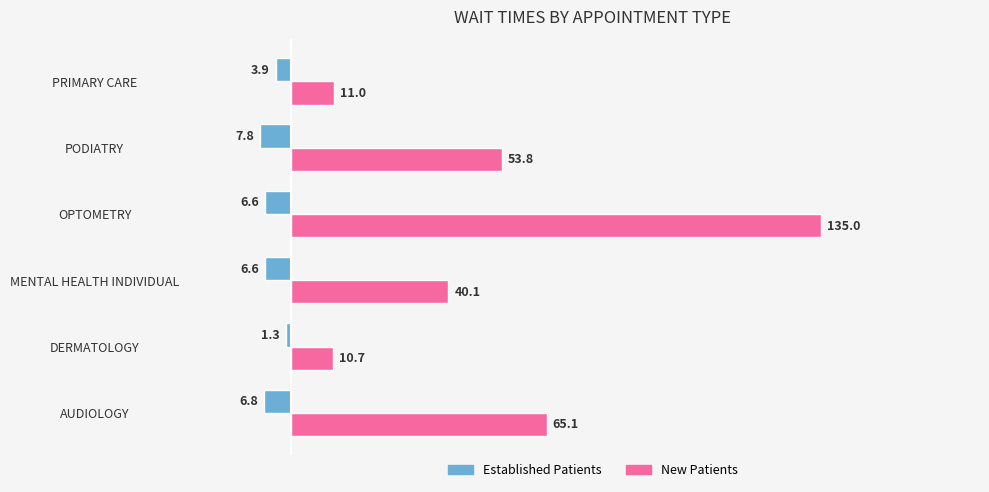

At which category is the sum across all series the highest?

OPTOMETRY